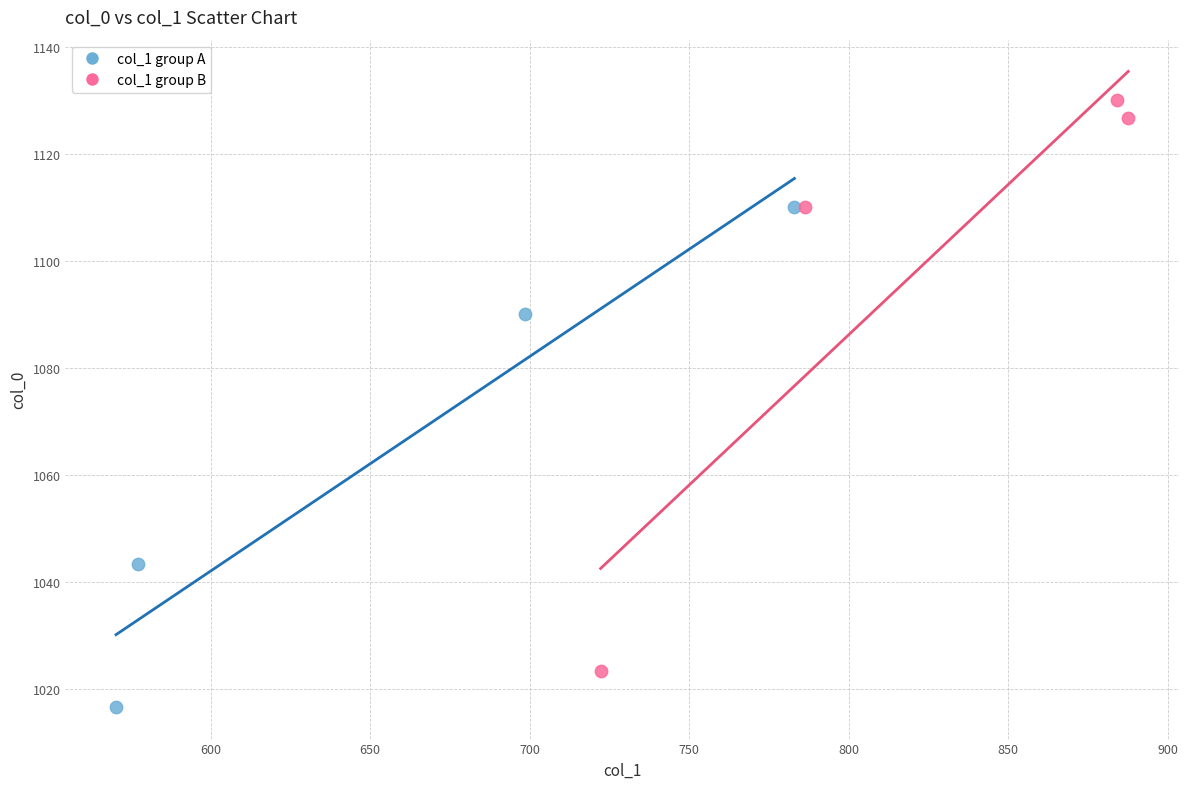

Which series has the widest spread of Y values?

col_1 group B